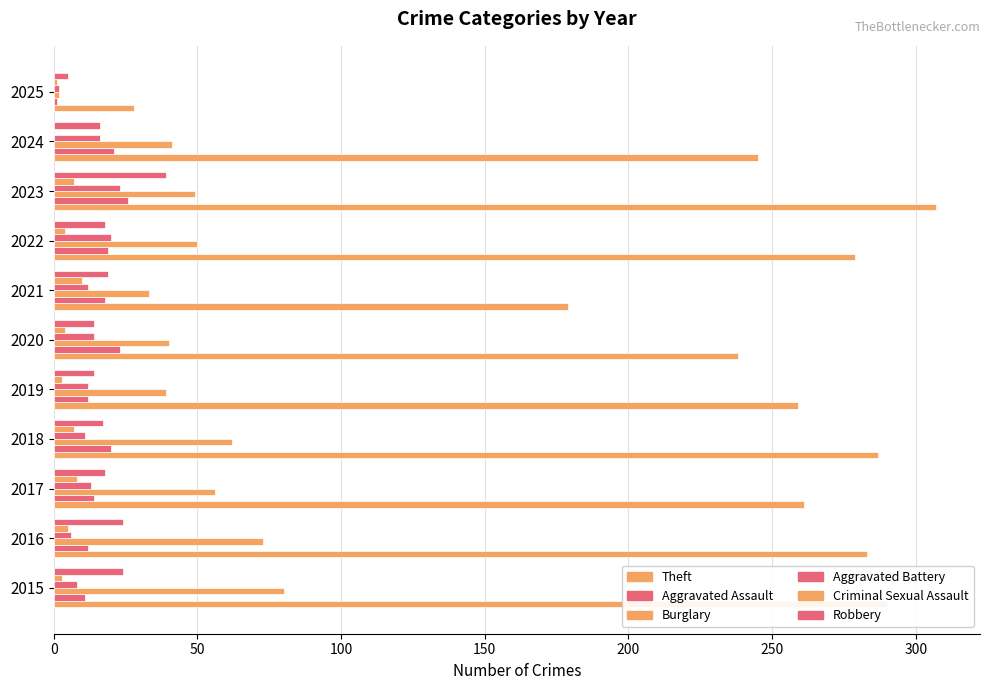

How many distinct data groups are displayed?

6